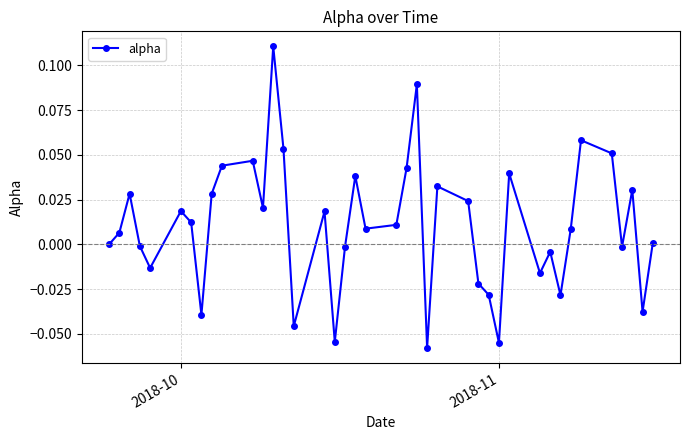

What is the sum of all values?

0.4